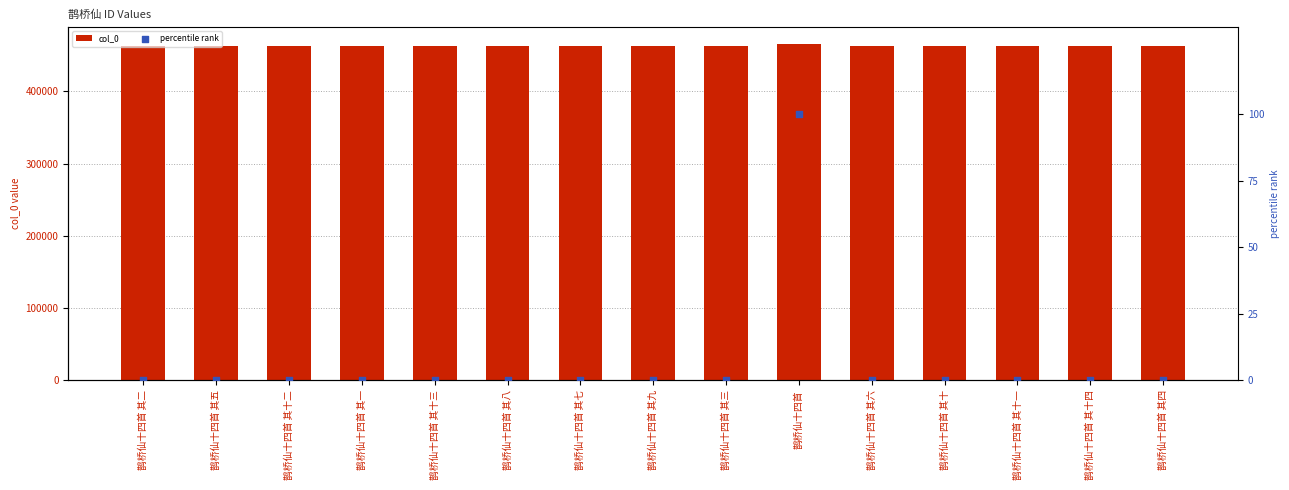

Which series contains the lowest Y value?

percentile rank